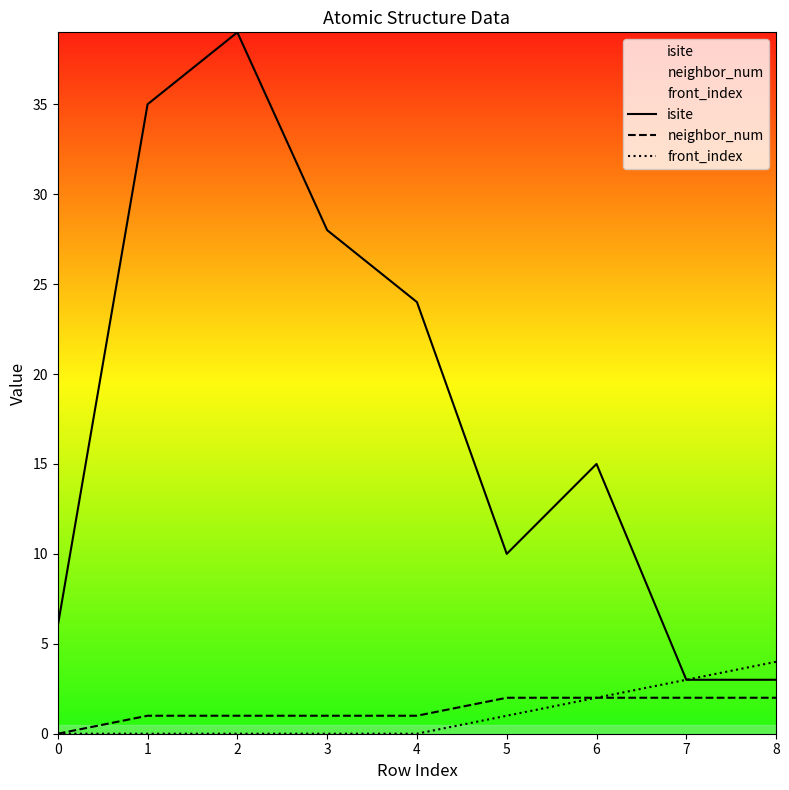

Which series changed the most between 1 and 5?

isite